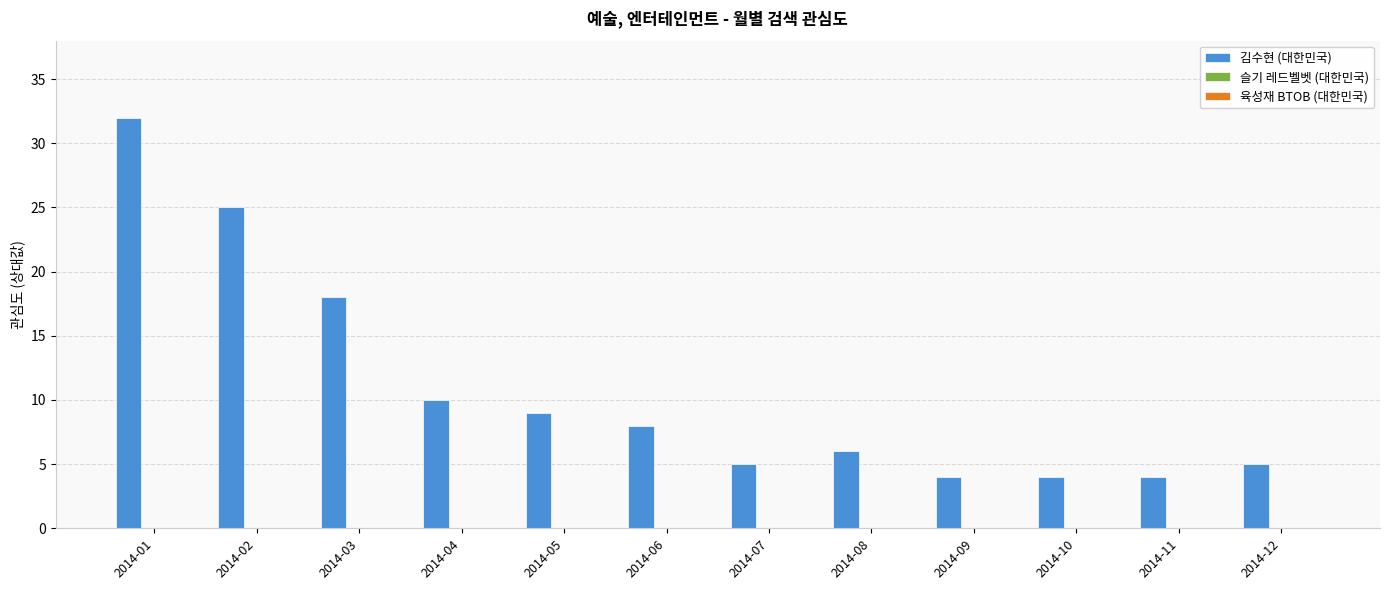

What is the value of the 2nd bar from the left?

25